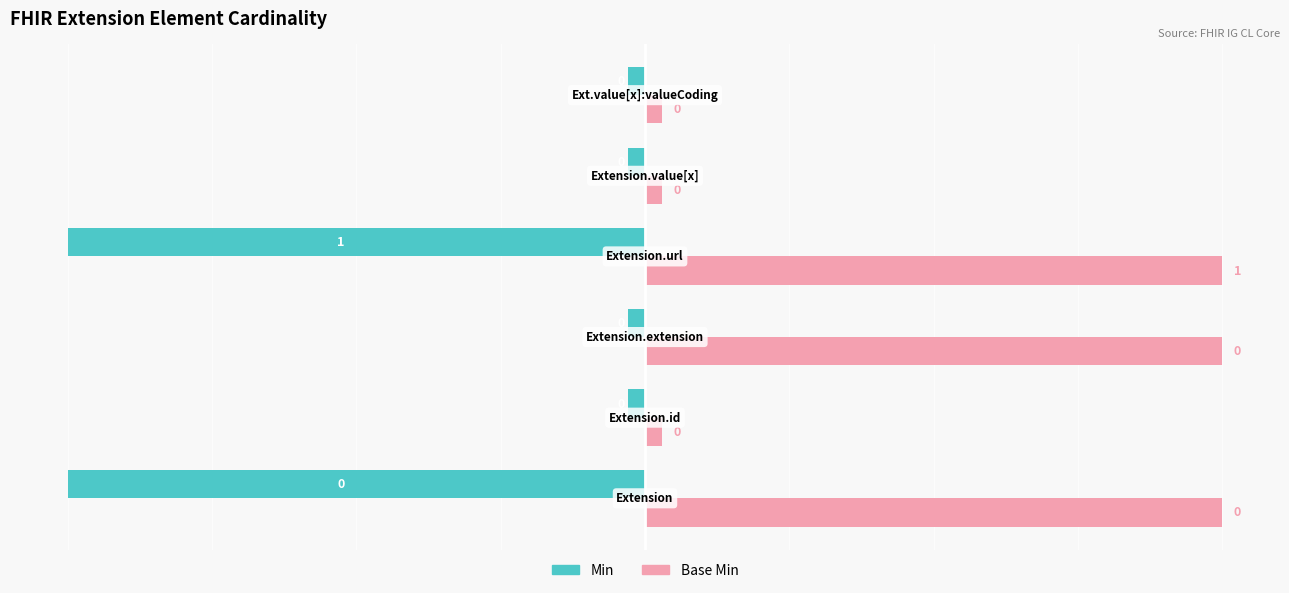

What are all the series names shown in the legend?

Min, Base Min